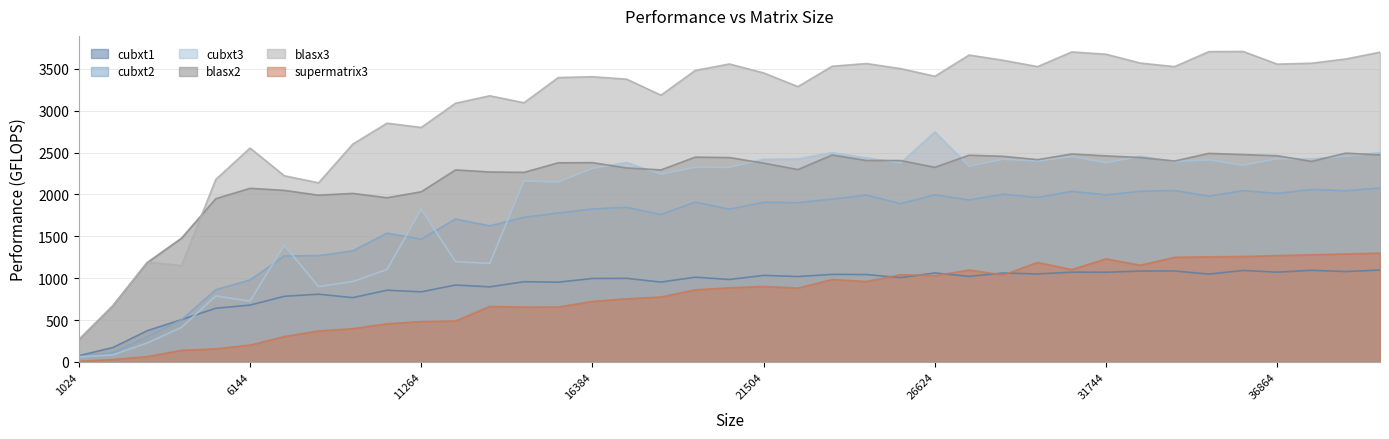

What is the approximate value of supermatrix3 at 31744?

1231.3